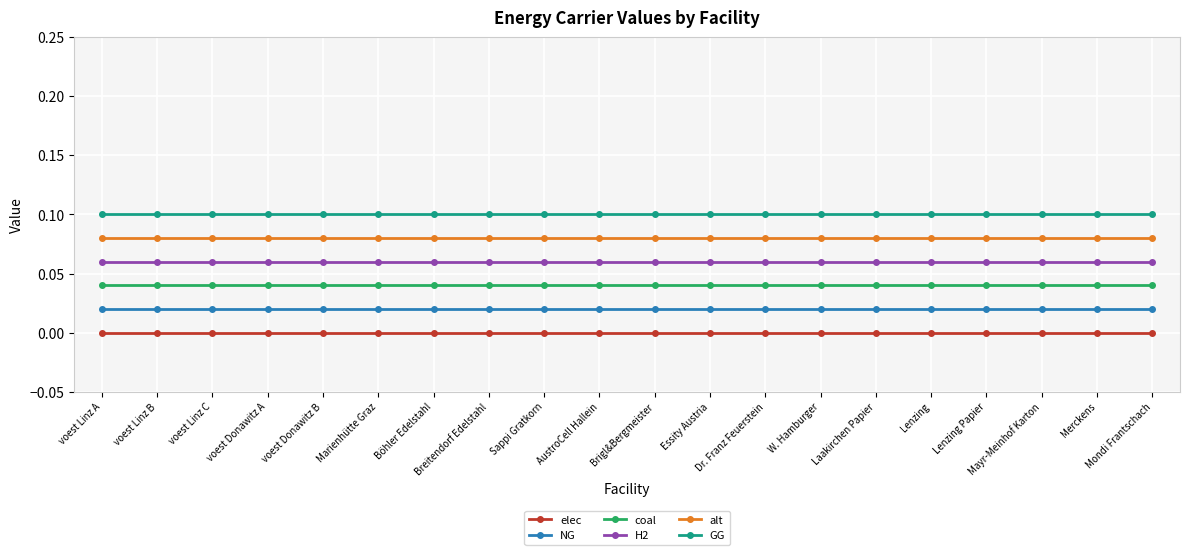

Is it true that alt equals 0.1 at Sappi Gratkorn?

True